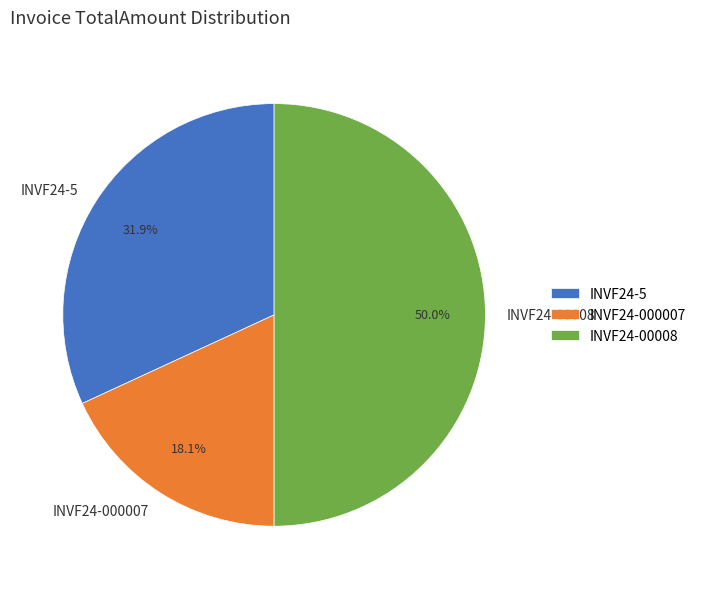

Which category has the biggest portion of the pie?

INVF24-00008